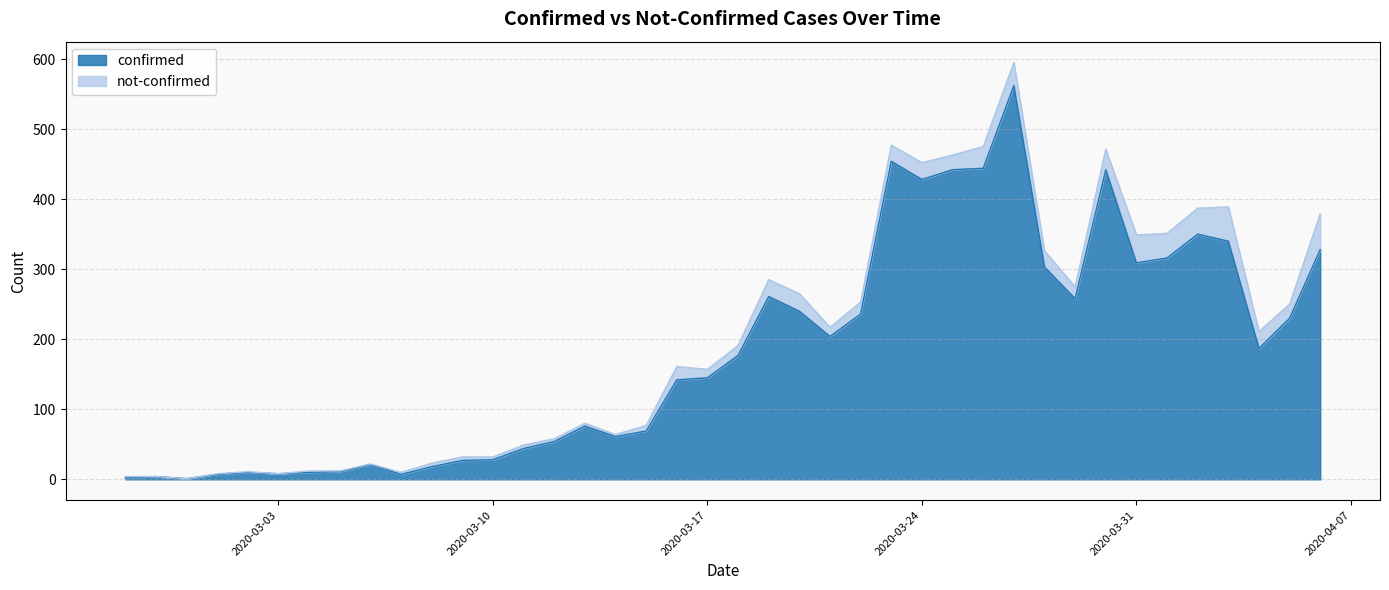

What is the label of the 10th point from the right?

2020-03-28